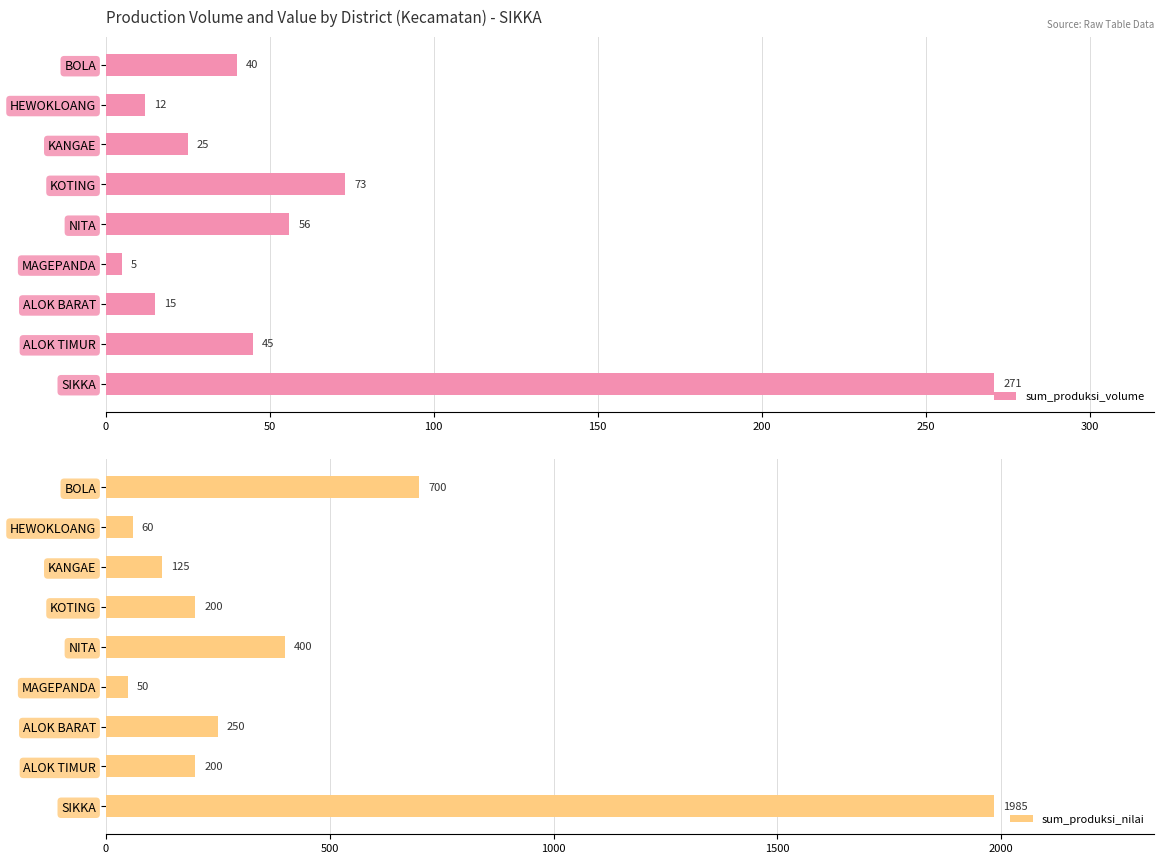

List the labels in order of sum_produksi_volume value, smallest first.

MAGEPANDA, HEWOKLOANG, ALOK BARAT, KANGAE, BOLA, ALOK TIMUR, NITA, KOTING, SIKKA